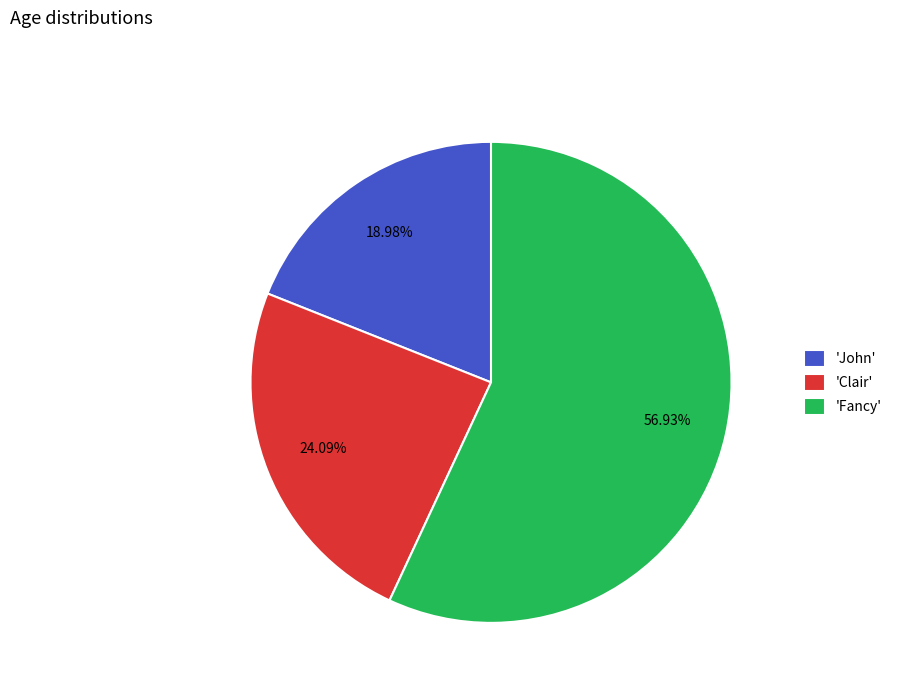

Combined, do 'Fancy' and 'John' account for over 50%?

Yes